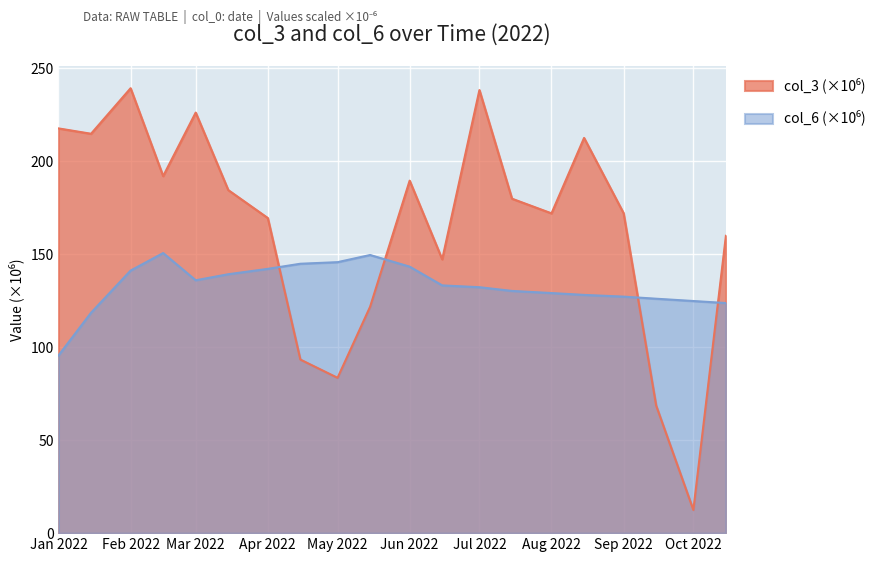

What is the minimum value shown in the chart?

12.5